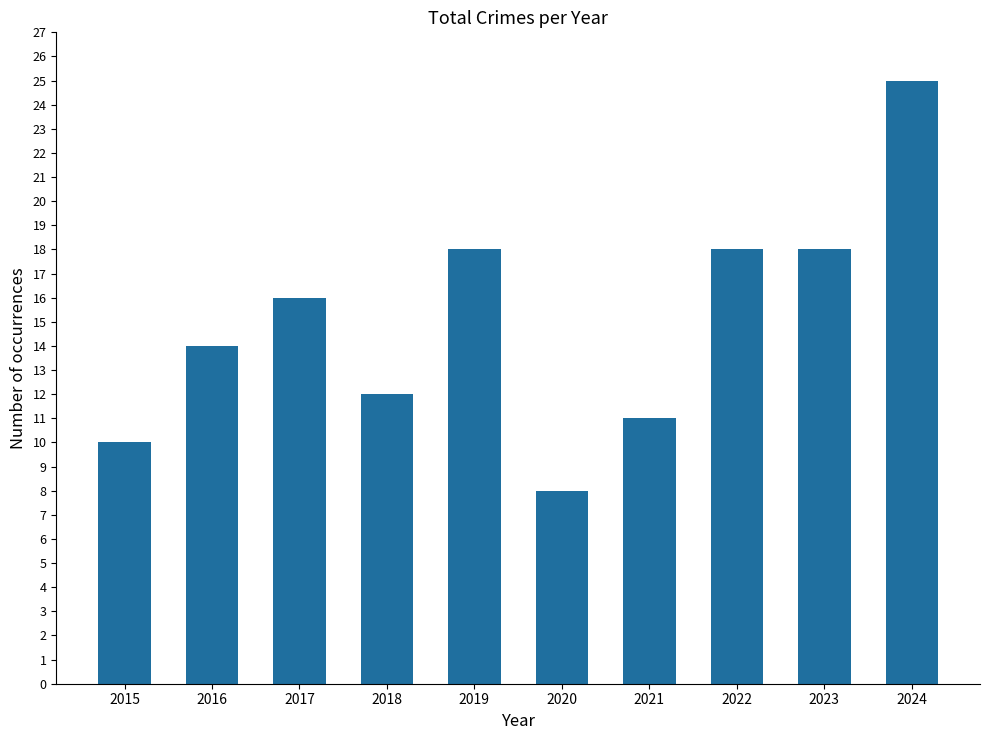

Read the value at 2020.

8